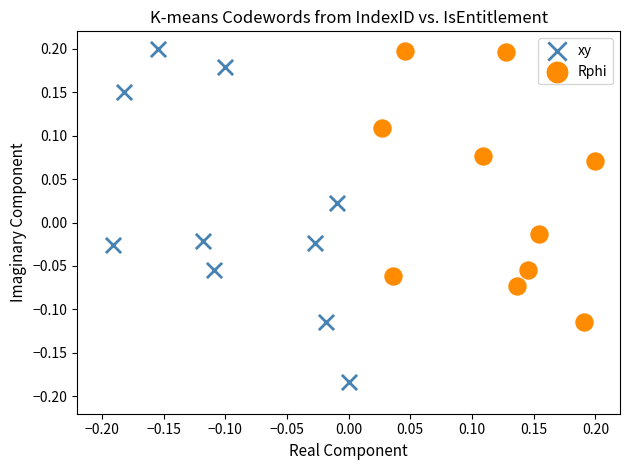

Which series has the widest spread of Y values?

xy